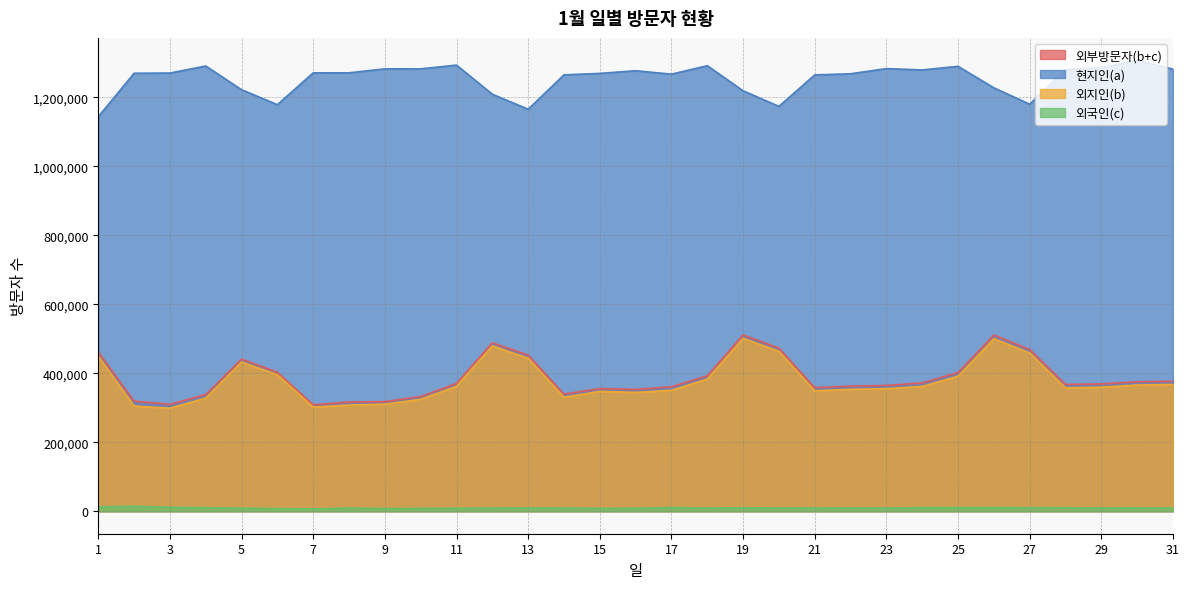

What is the difference between the highest and lowest values at 17?

1256403